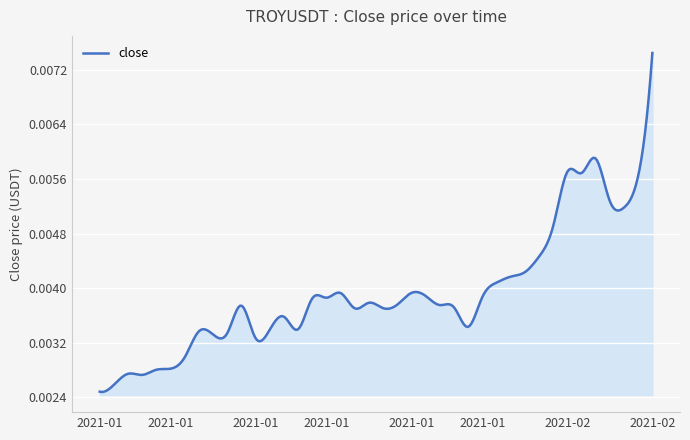

Count the number of categories in the chart.

300